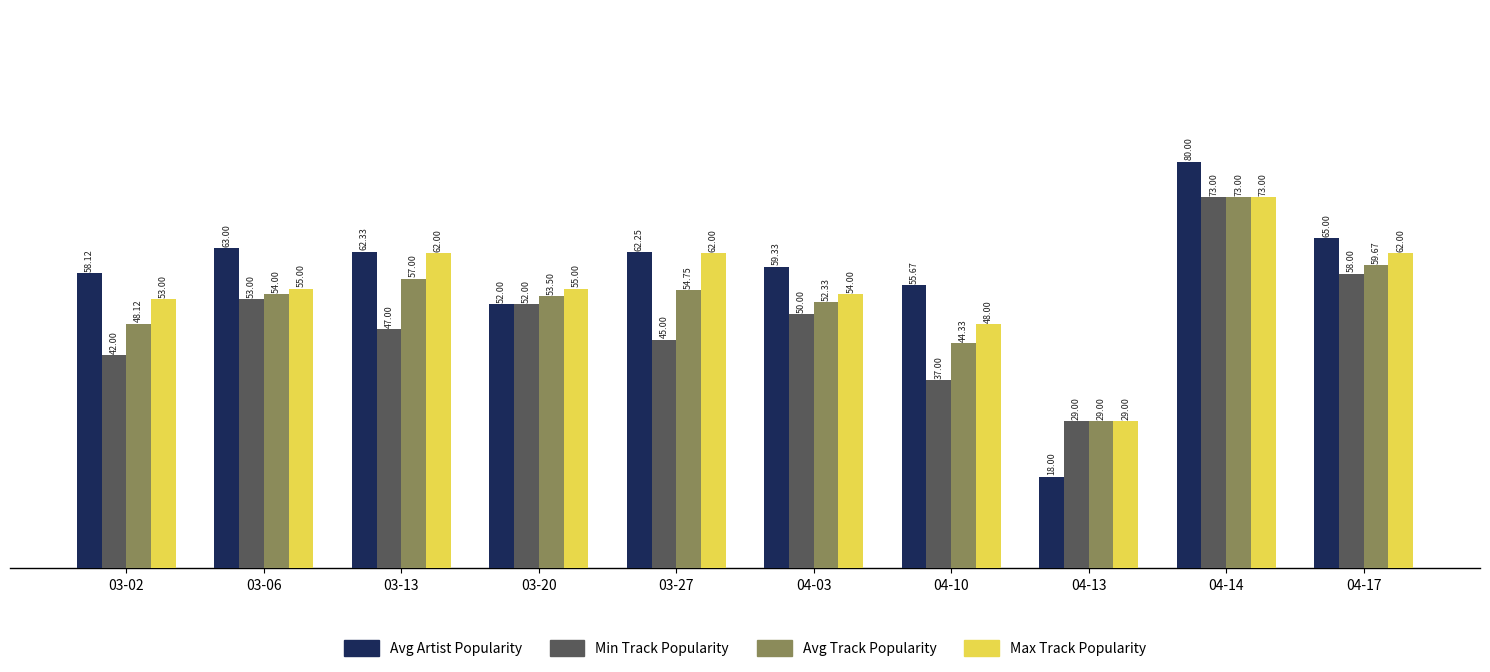

Are the bars grouped side by side (vs. stacked)?

Yes